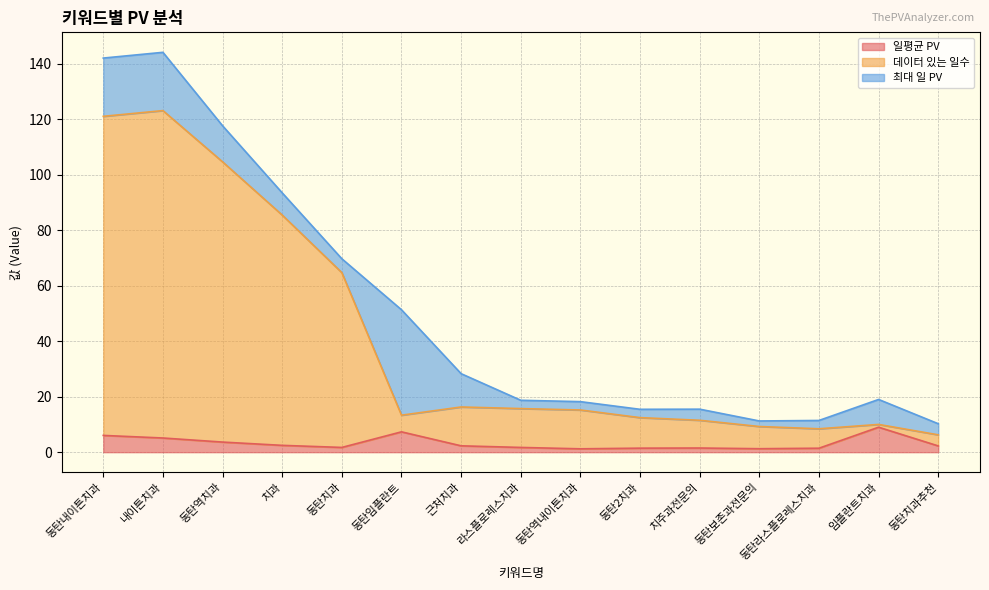

True or false: 일평균 PV and 데이터 있는 일수 intersect in this chart.

False